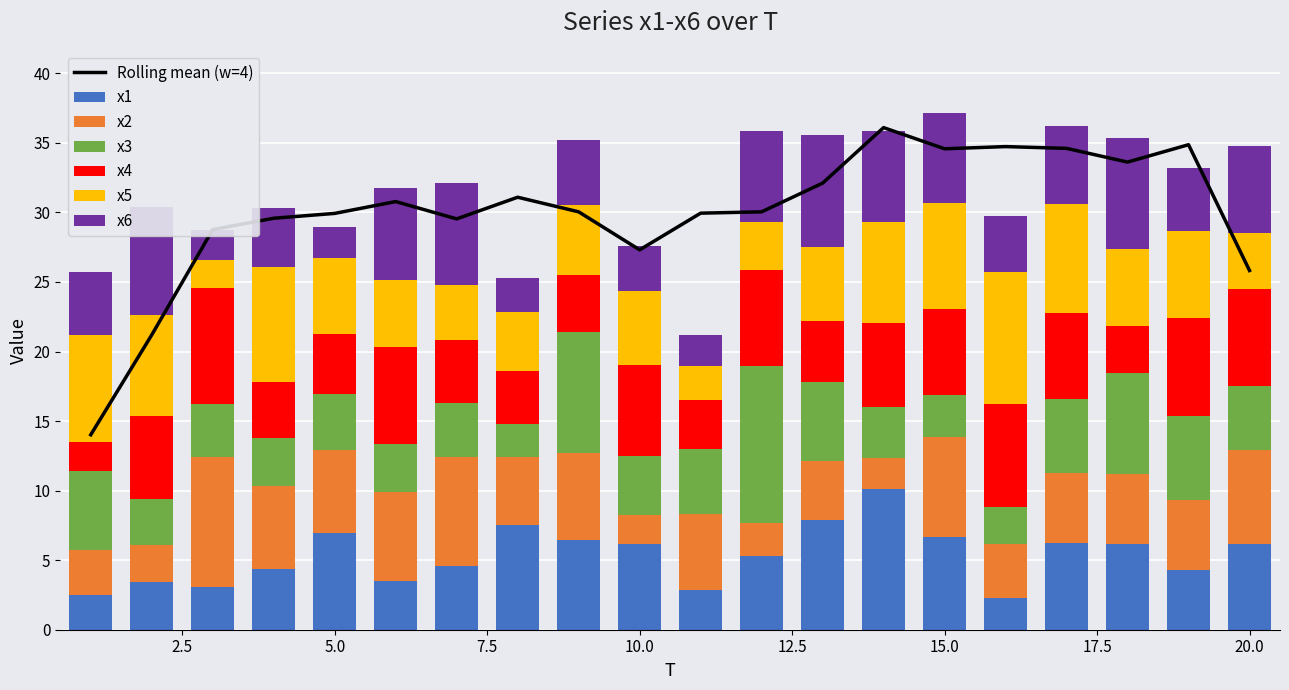

What is the difference between the maximum and second lowest values in the x6 series?

5.9